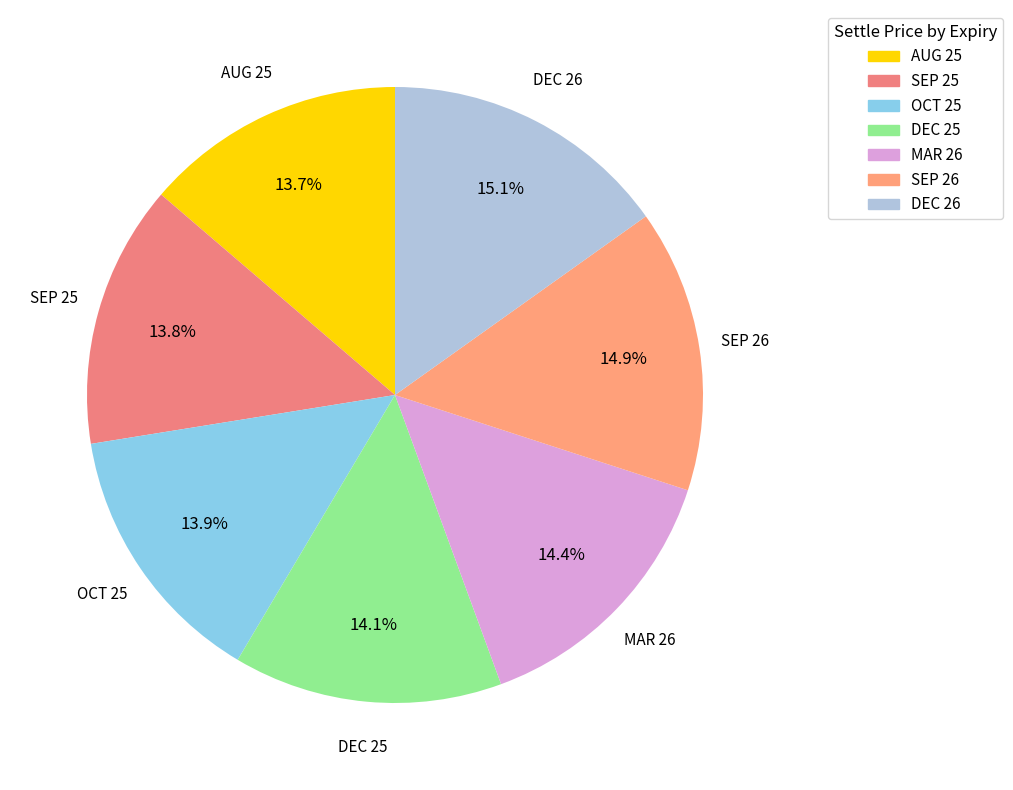

What percentage is NOT represented by OCT 25?

86.1%